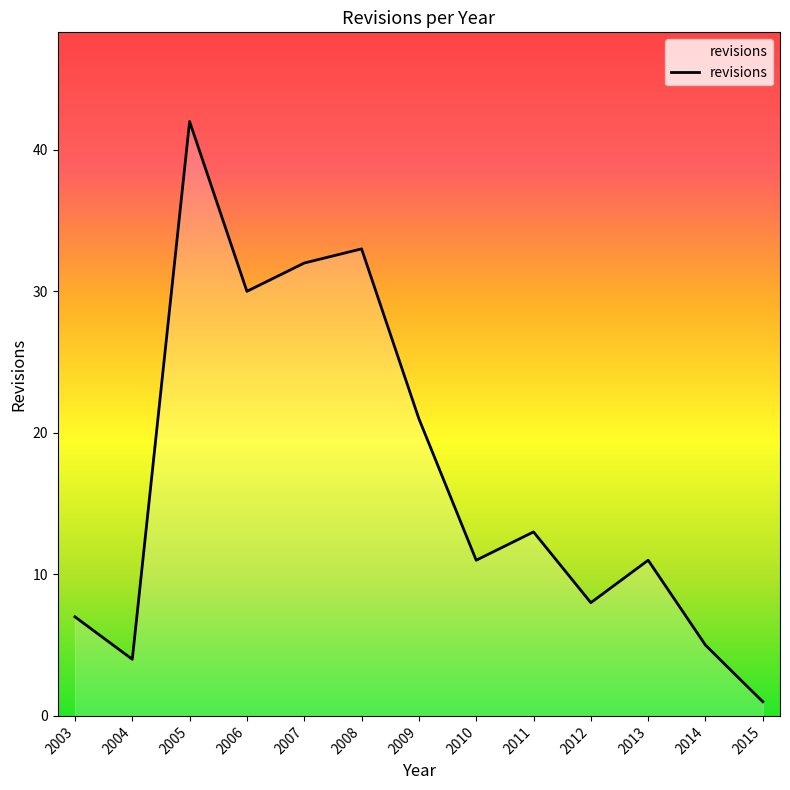

Read the value at 2008.

33